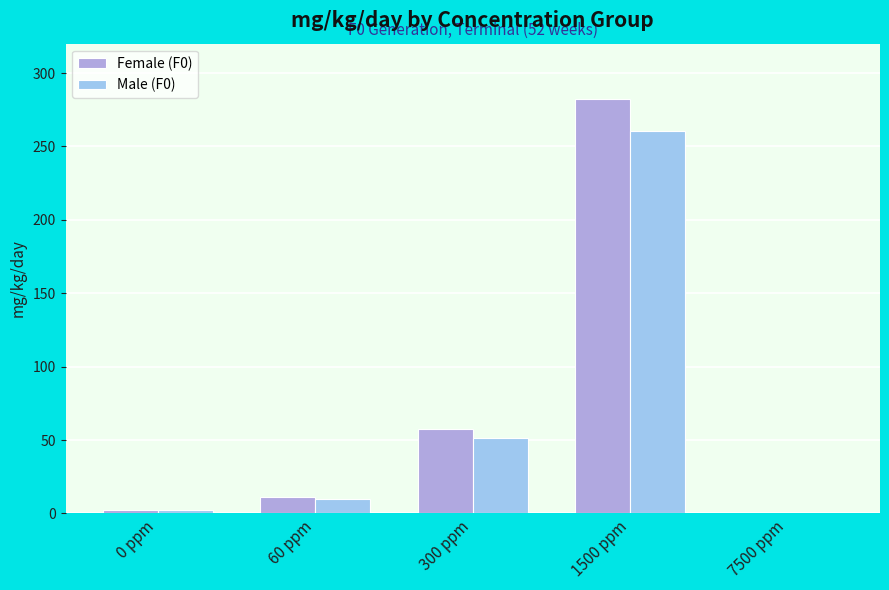

True or false: Male (F0) has a value of 10.1 at 60 ppm.

True